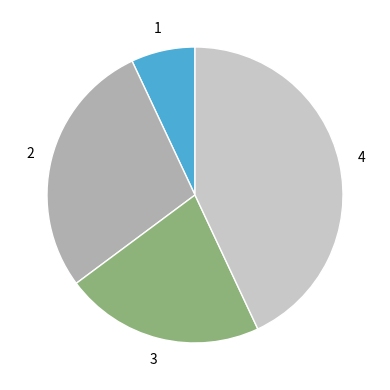

Is the sum of 3 and 1 greater than half?

No